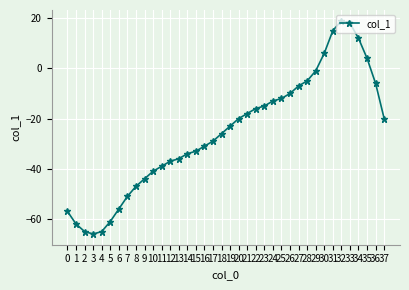

Count the number of categories in the chart.

38